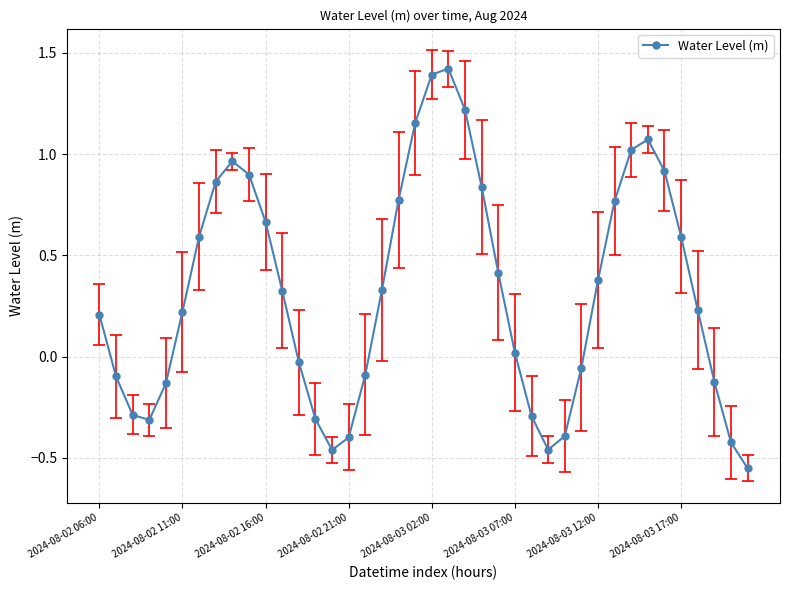

What is the greatest value displayed?

1.4